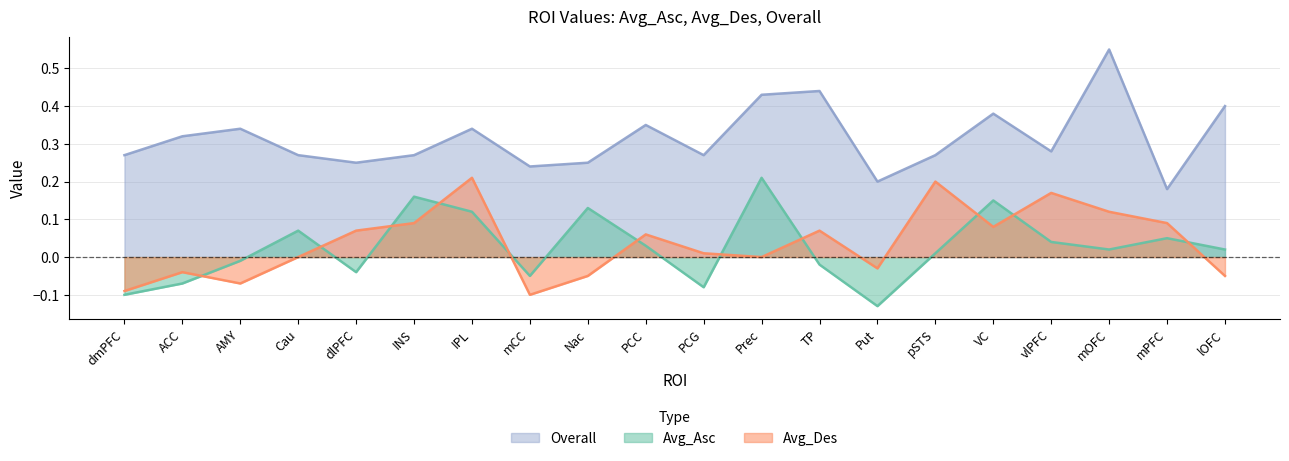

How many values in the Avg_Asc series are below 0?

8